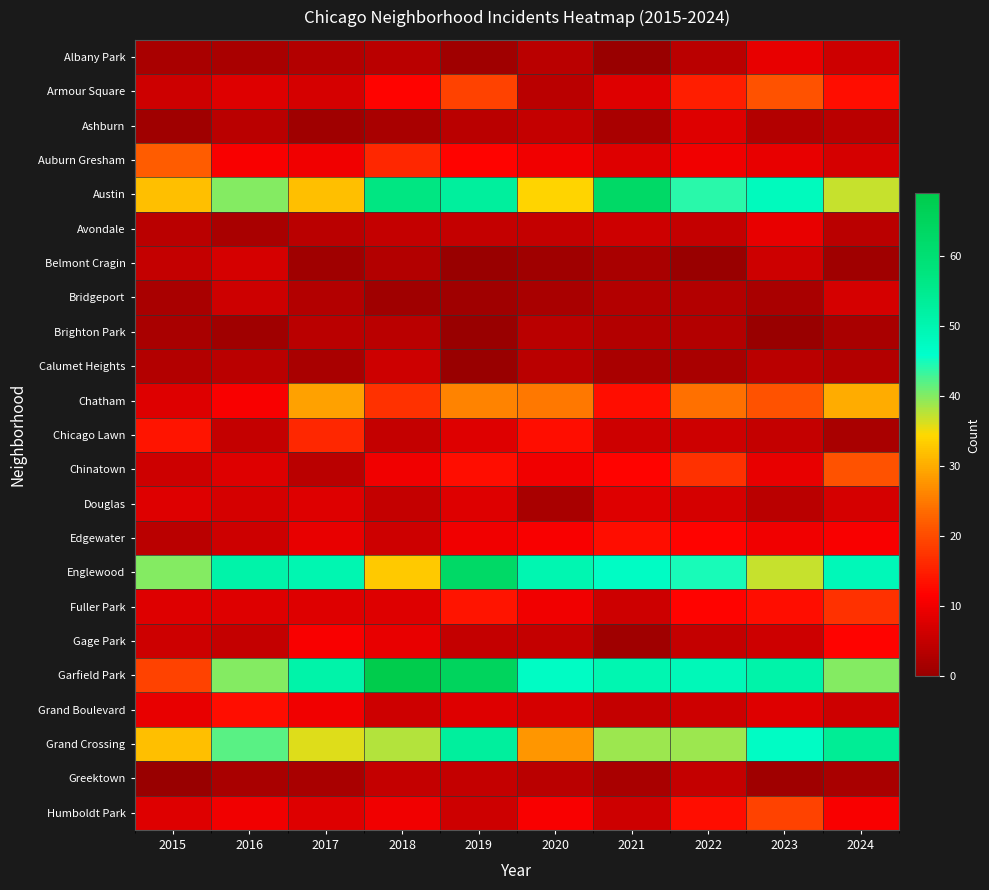

What is the total value across all series at 2021?

305